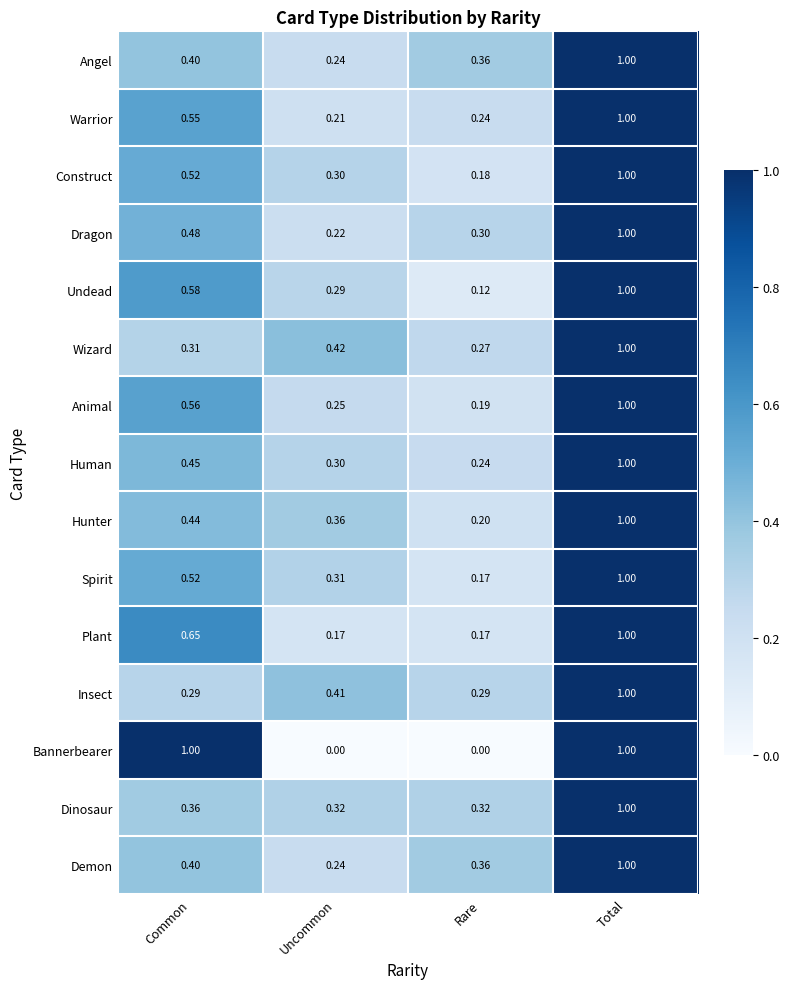

Where is Construct nearest to the value 0?

Rare